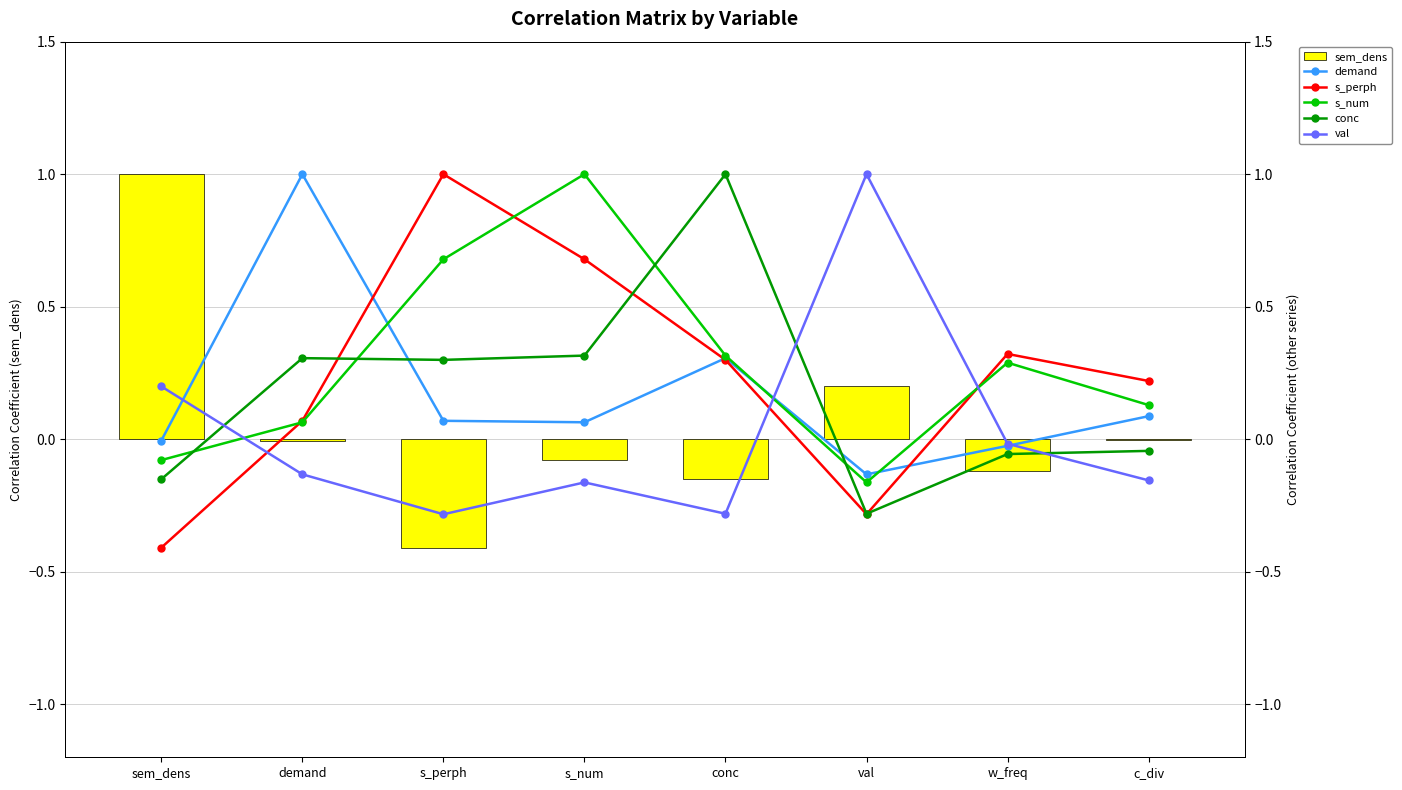

Which series changed the most between demand and s_num?

demand